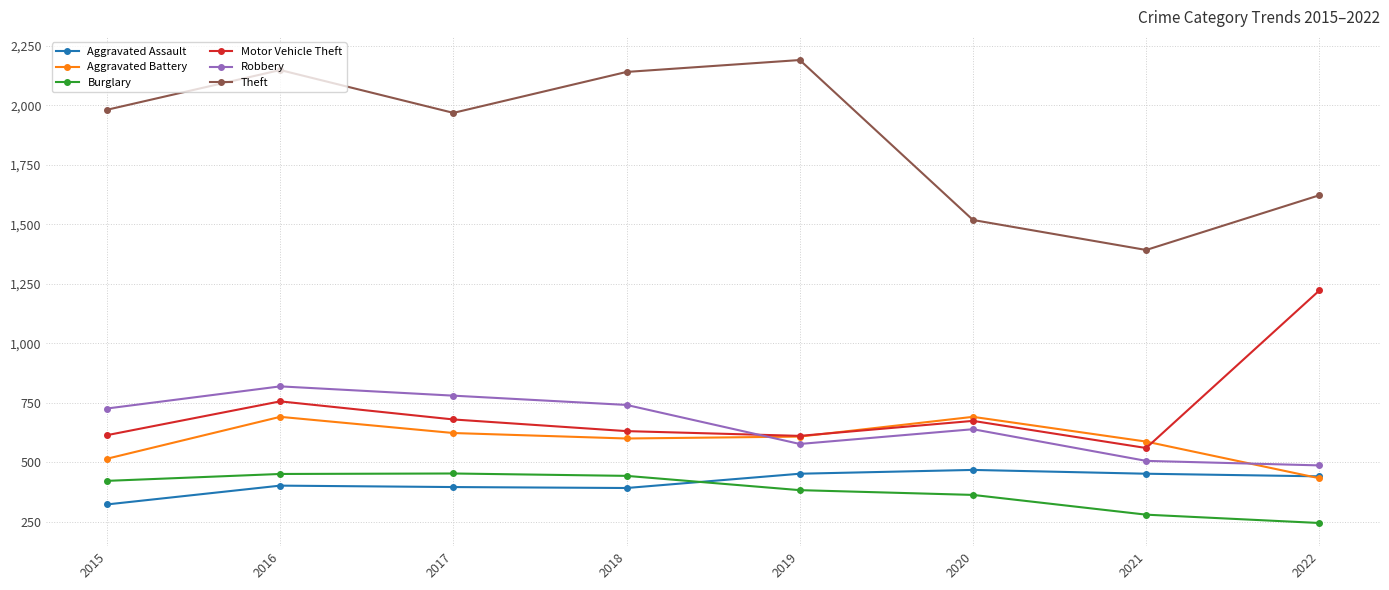

How many values in the Robbery series are below 726?

4